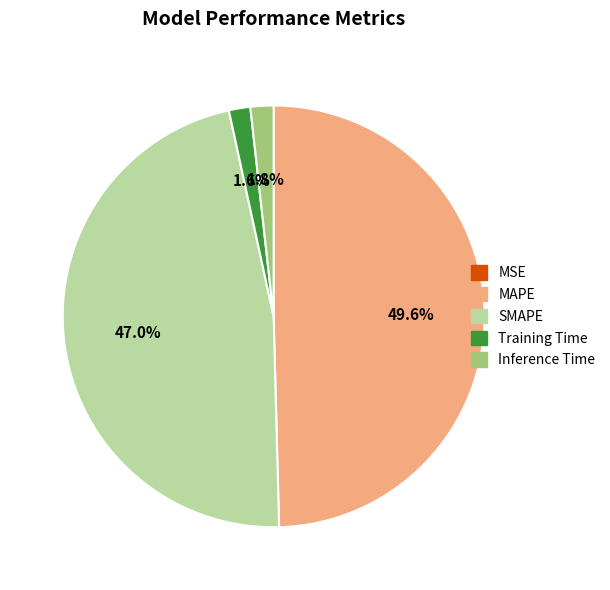

Does Inference Time represent more than half of the total?

No